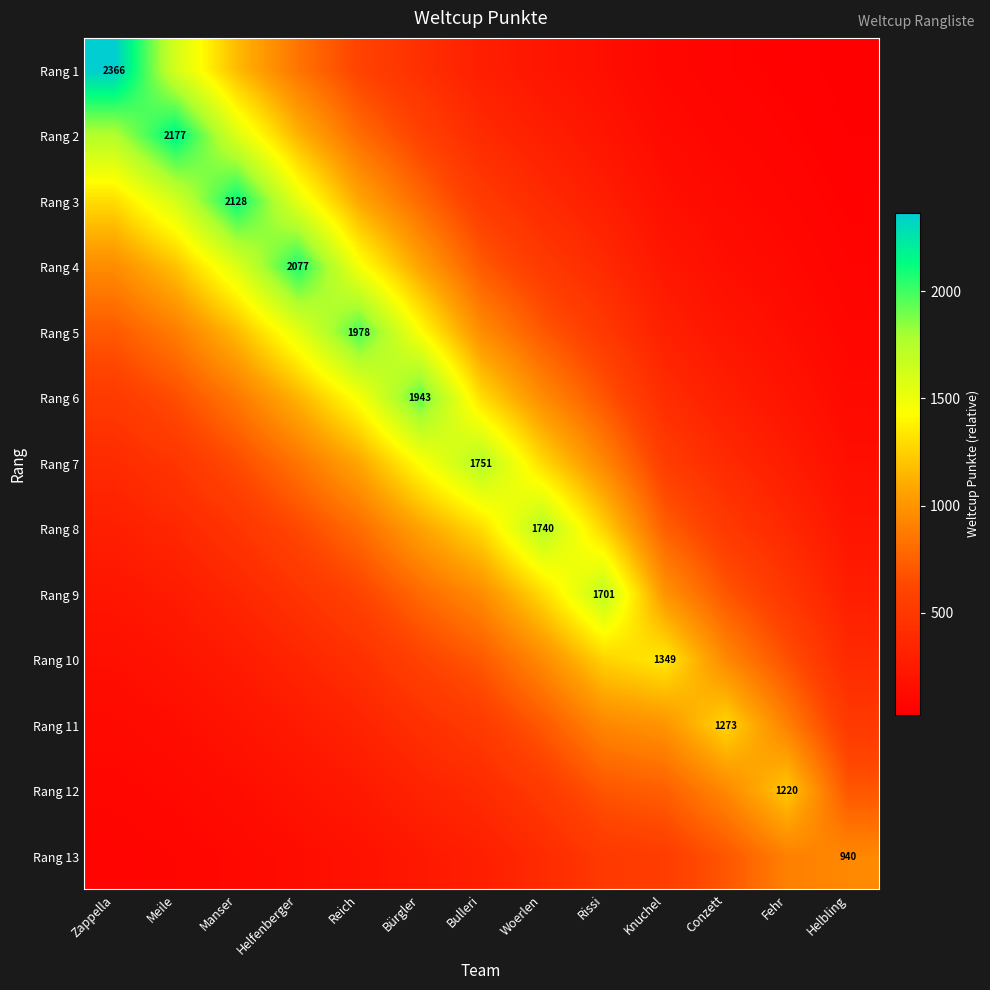

Read the Rang 9 value at Meile.

266.6